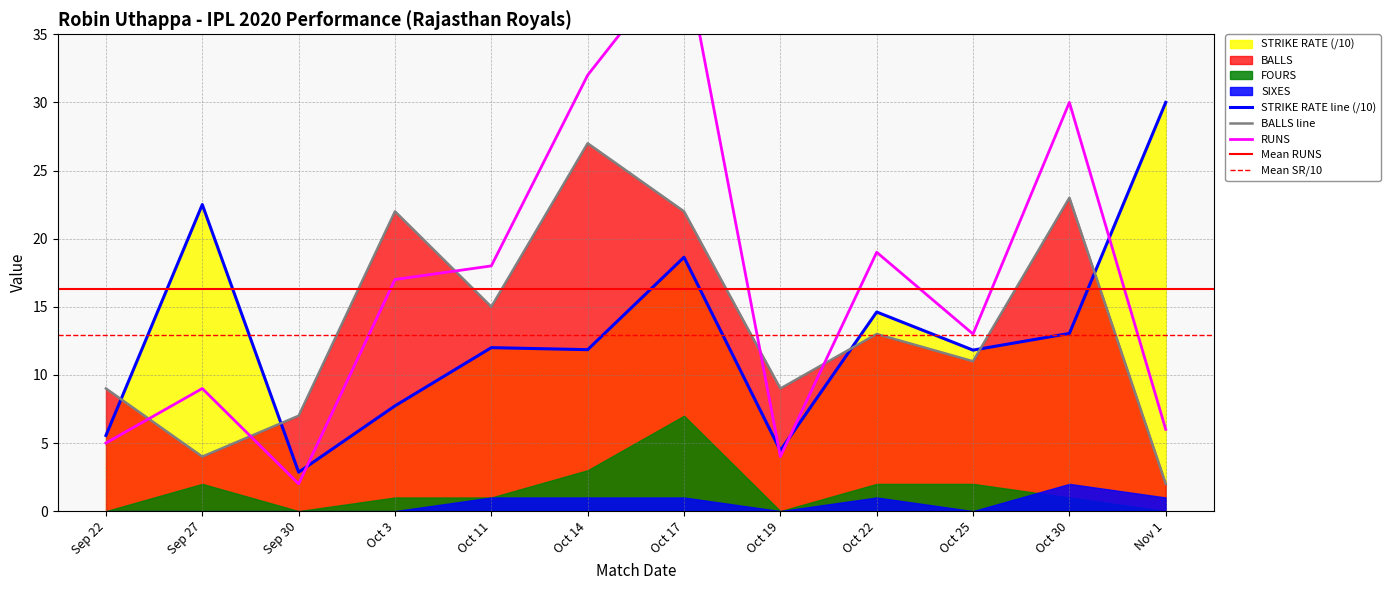

Does the chart display data point markers on the line(s)?

No